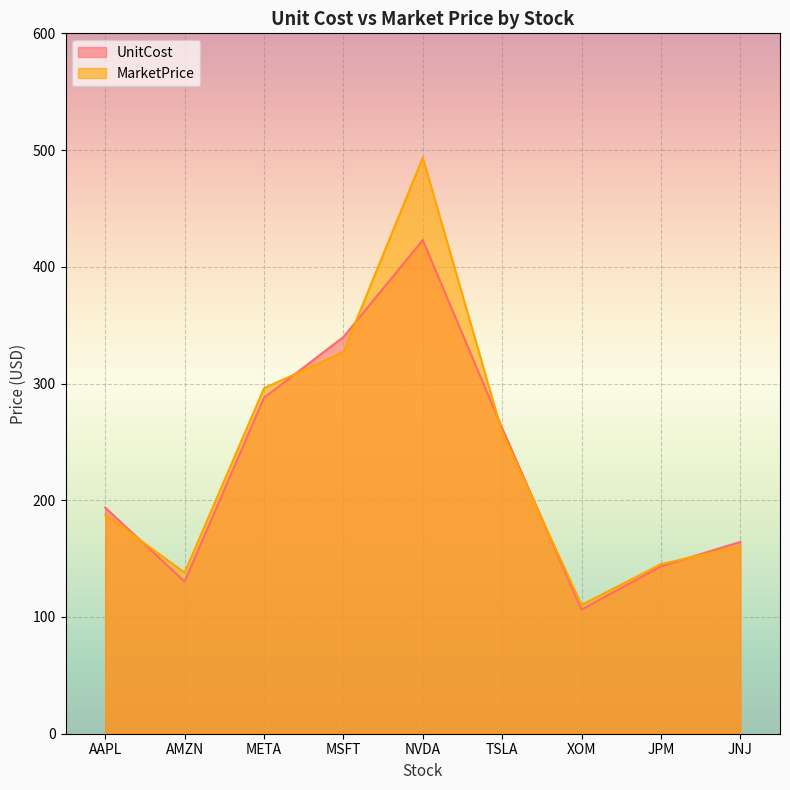

Does the chart display data point markers on the line(s)?

No